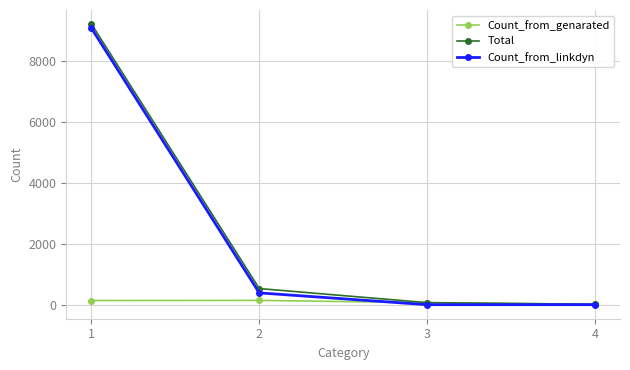

What is the difference between the maximum and minimum values in the Count_from_linkdyn series?

9065